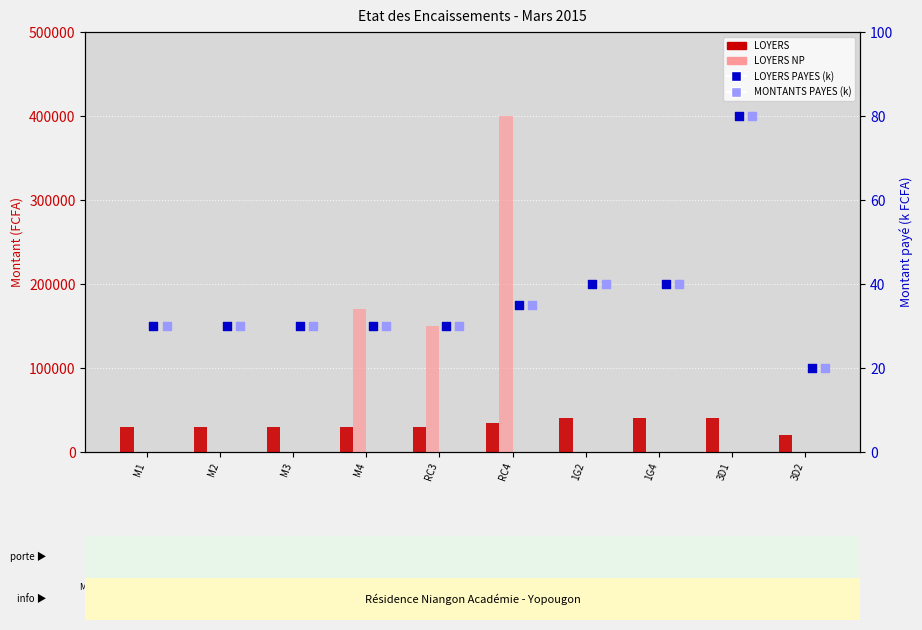

What is the total value across all series at 1G4?

40080